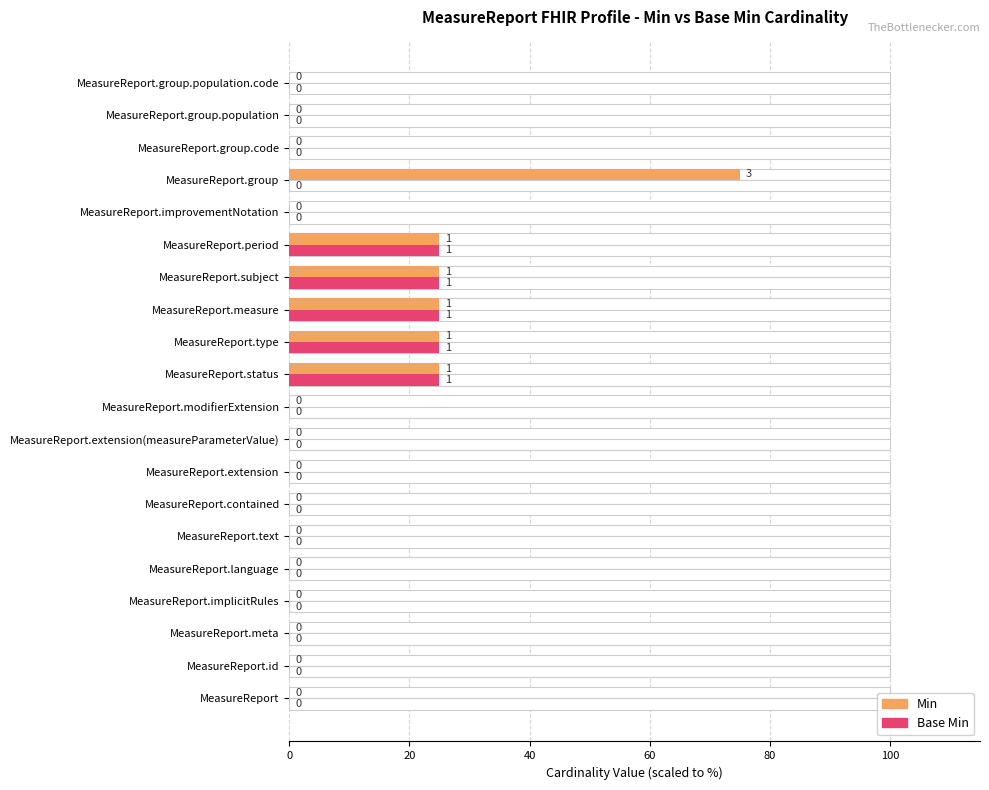

What is the average value of the Min series?

10